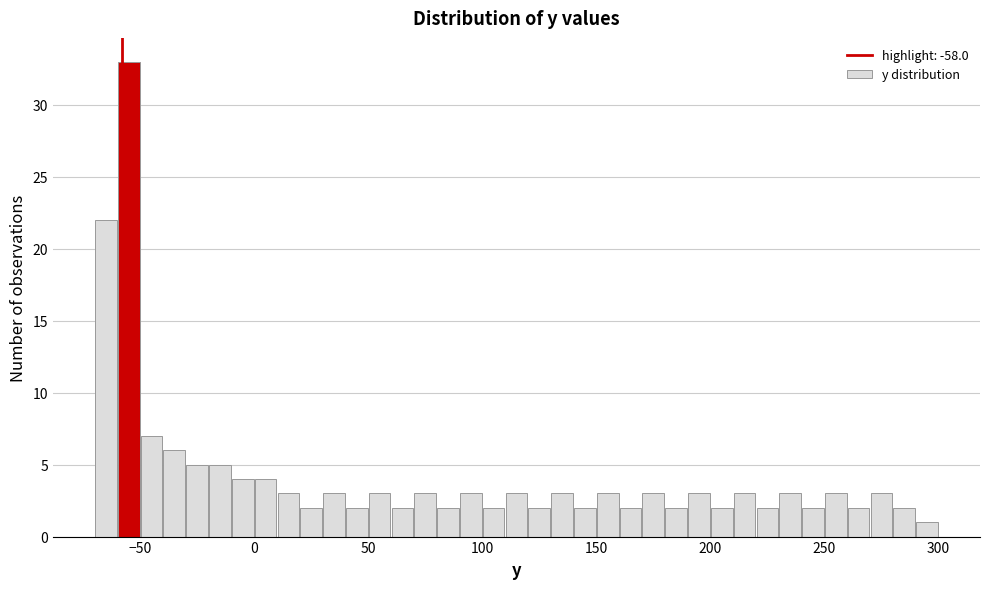

Around what value on the x-axis is the tallest bar? Give the approximate position of its centre, as read against the axis.

-55